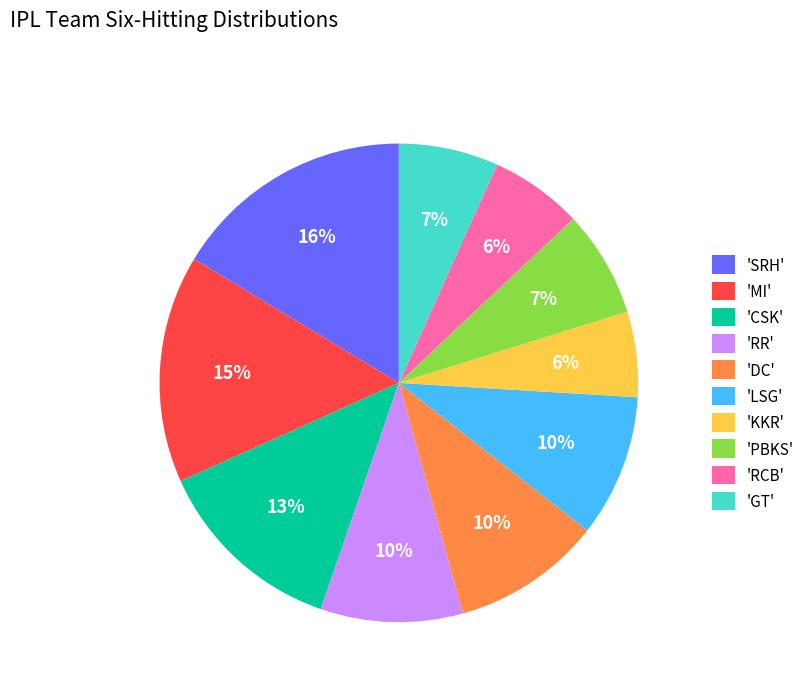

How many segments does this pie chart have?

10